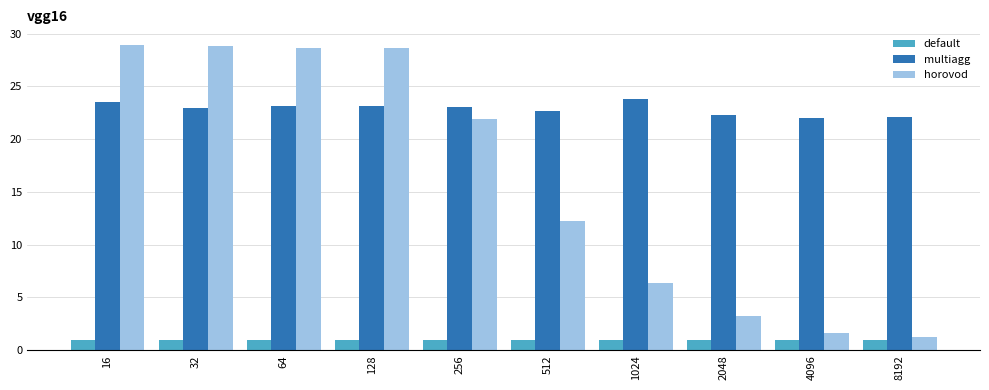

How many categories are shown in the chart?

10